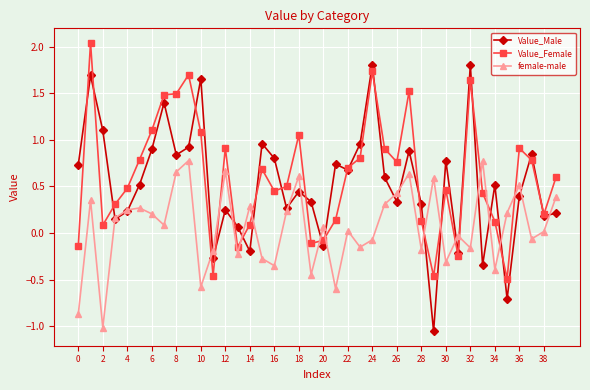

What is the sum of all female-male values?

2.6